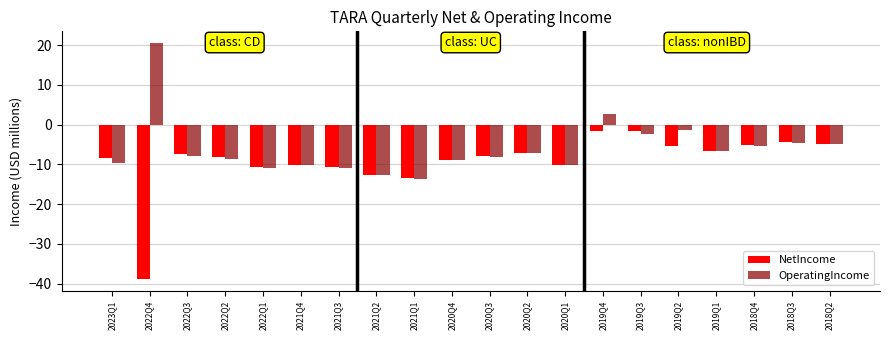

What is the approximate value of OperatingIncome at 2020Q4?

-9.0